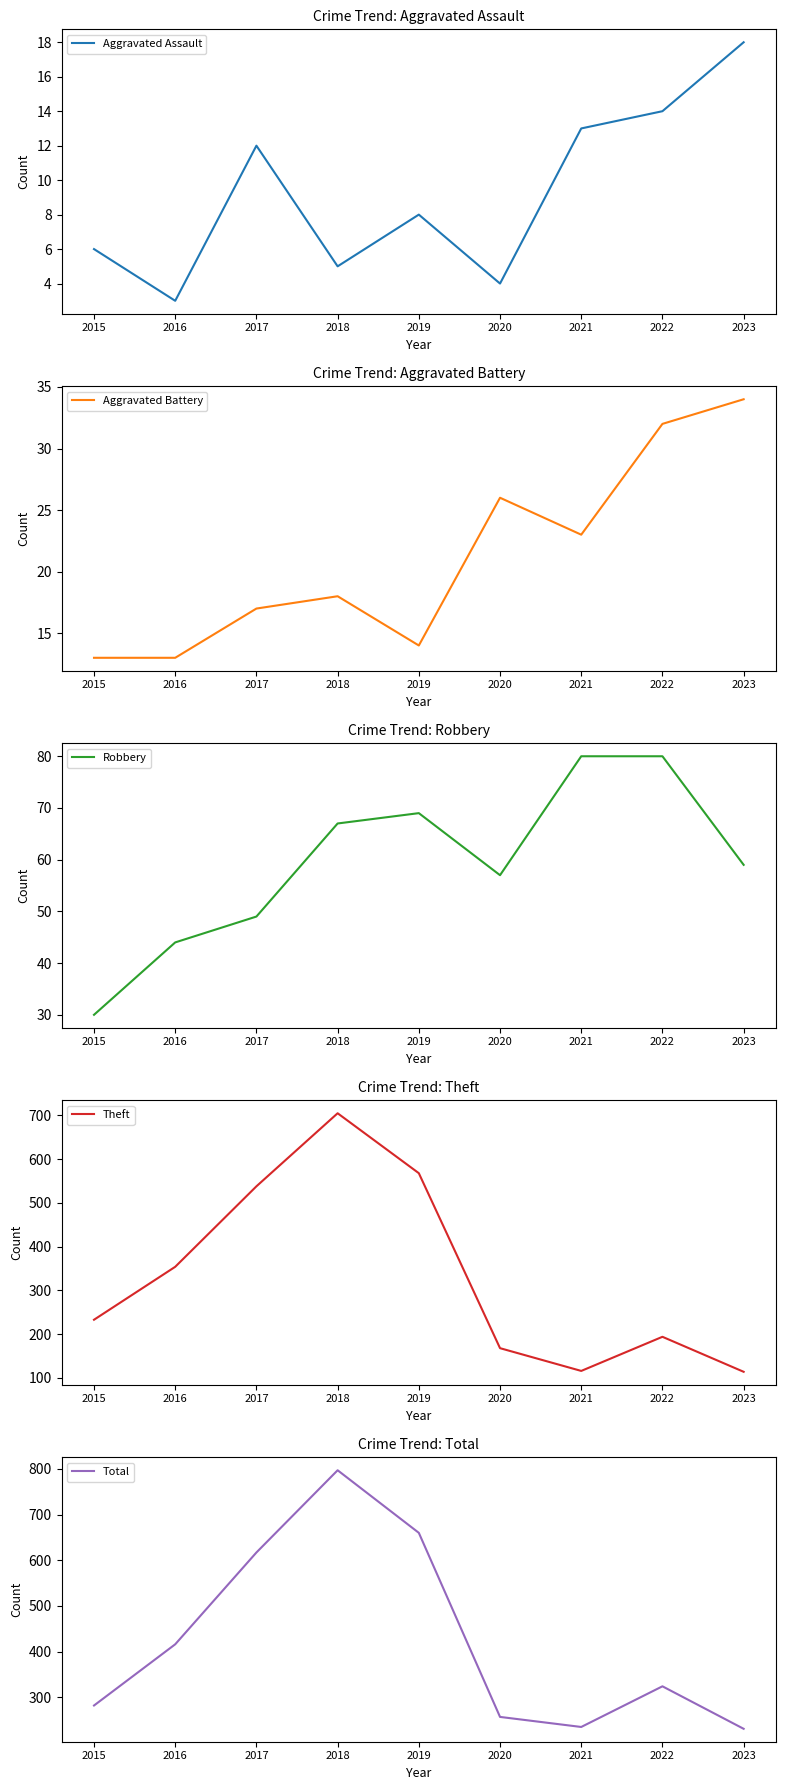

At how many categories does at least one series exceed 190?

9